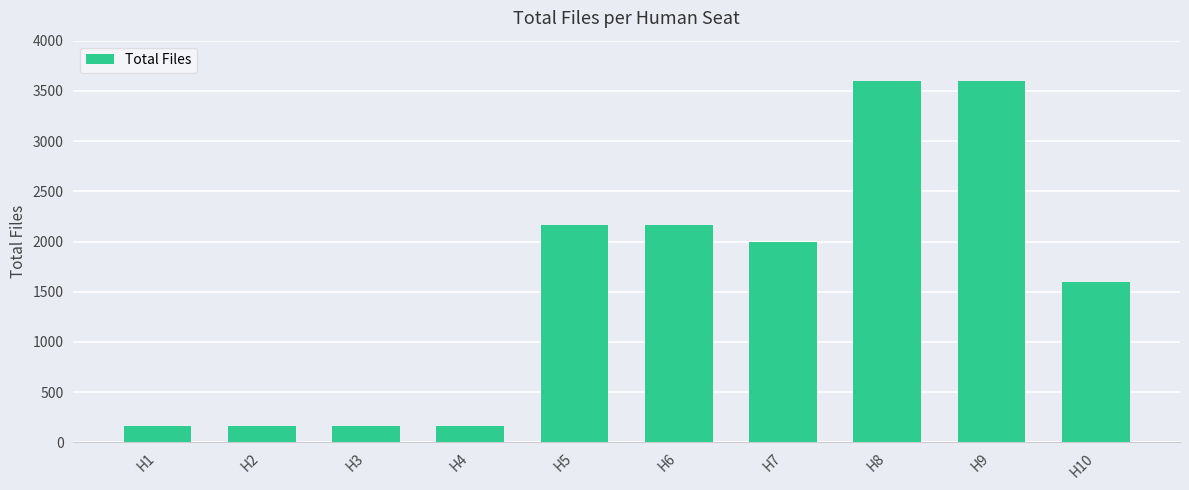

The value at H4 is 160. True or false?

True